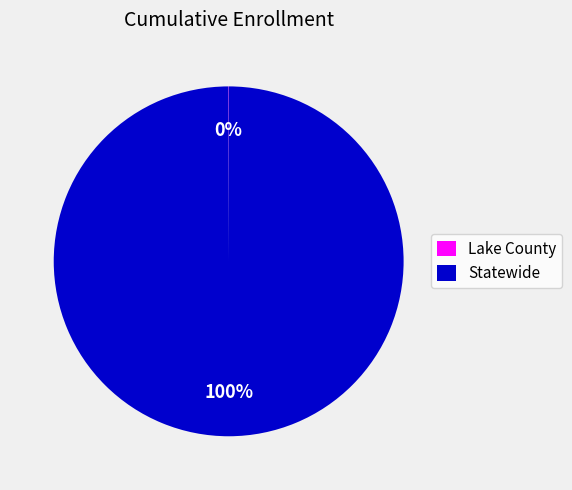

To the nearest percent, what percentage of the pie is Statewide?

100%